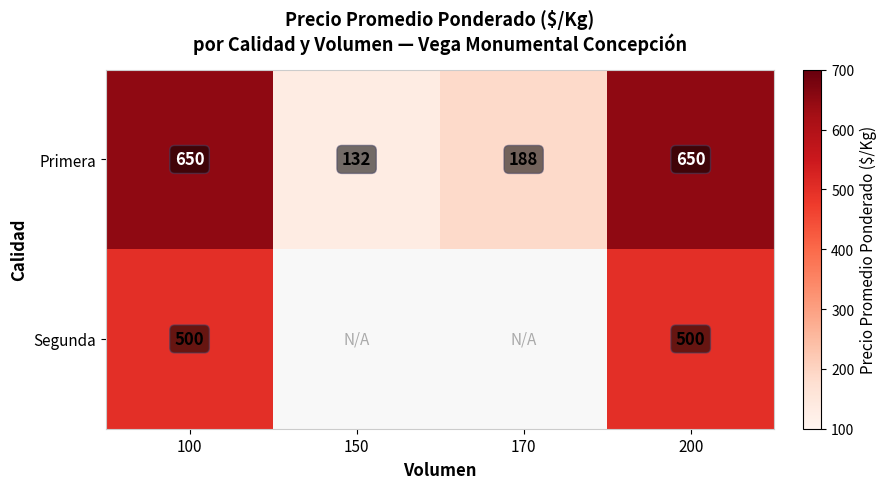

What is the greatest value displayed?

650.0